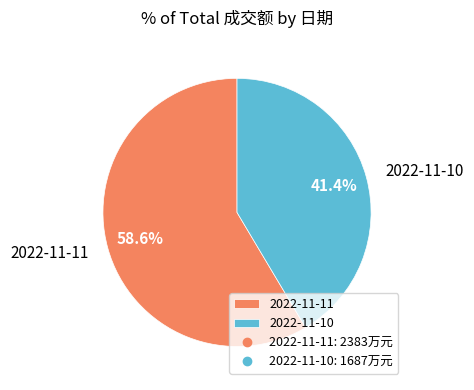

To the nearest percent, what is the difference between the largest and smallest slice percentages?

17%